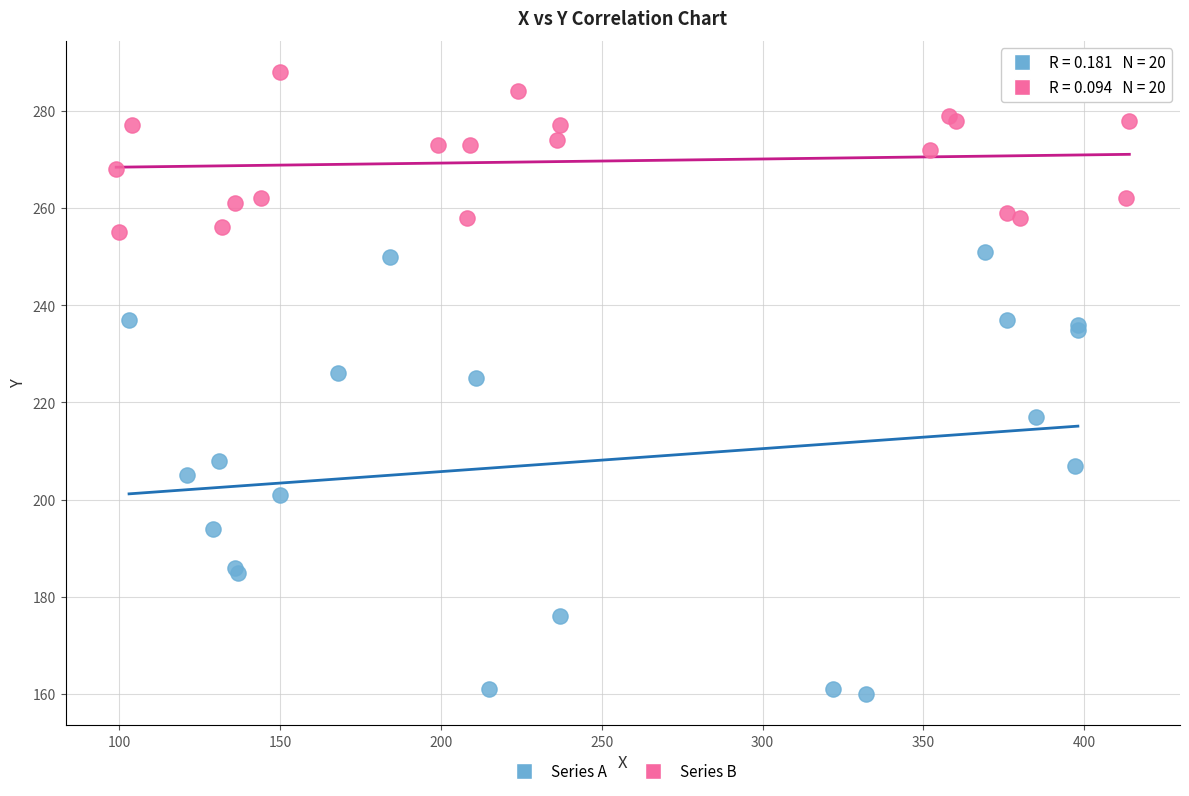

Which series has the largest Y range (max minus min)?

Series A